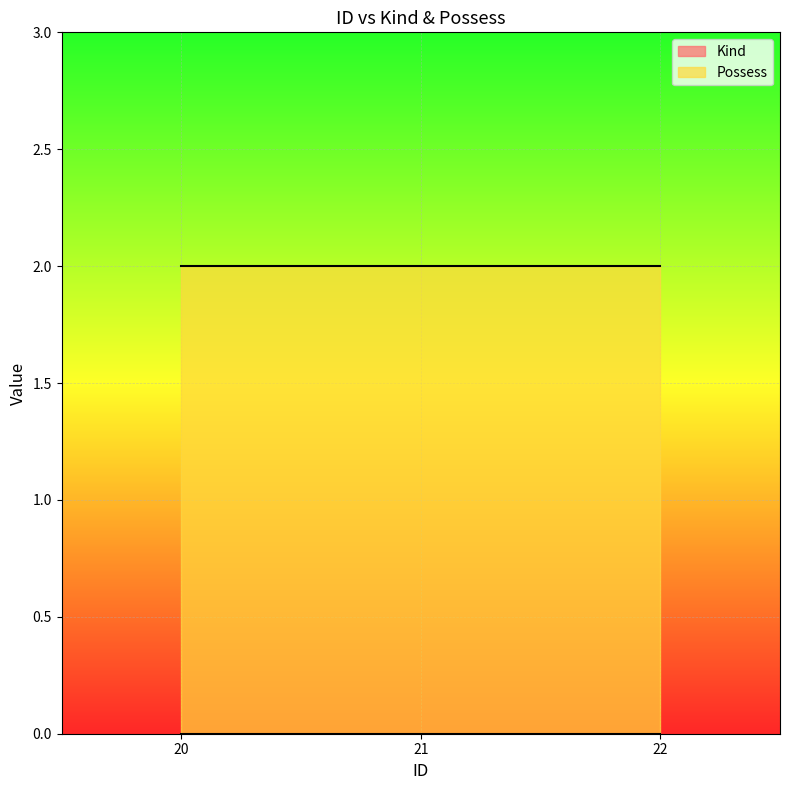

Which series changed the most between 20 and 21?

Kind